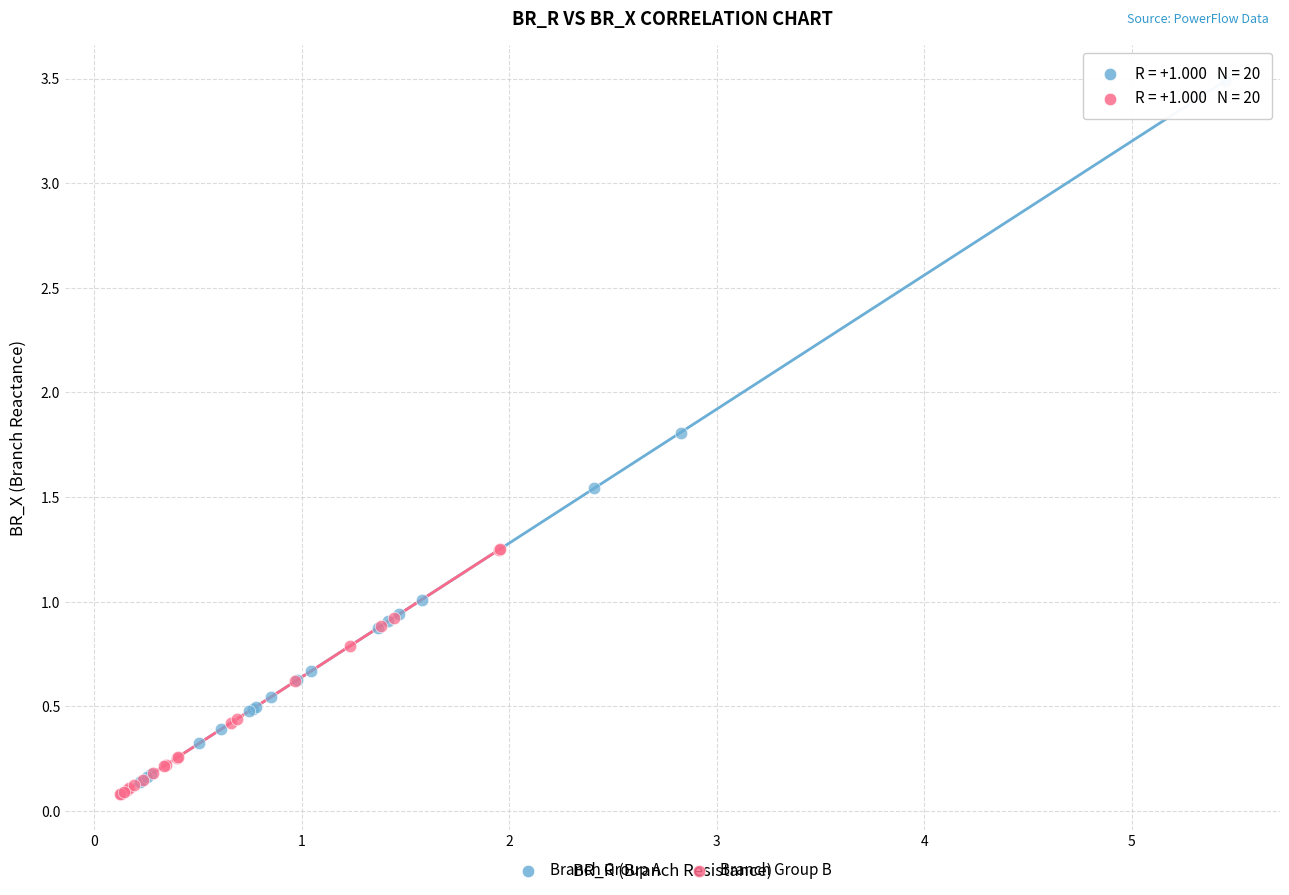

Which series reaches the maximum Y coordinate?

Branch Group A